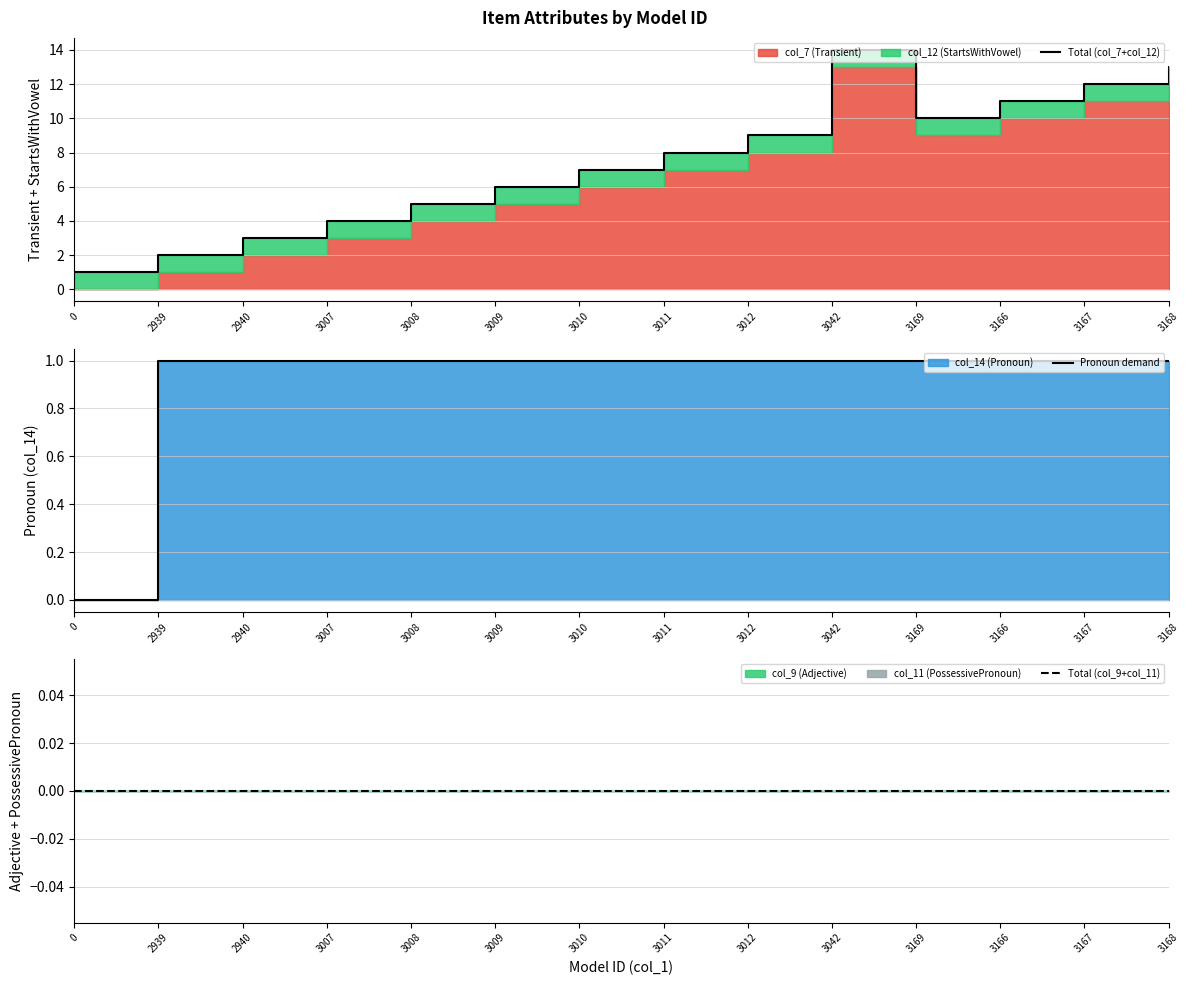

Is the value of Total (col_9+col_11) at 2940 greater than the value of Pronoun demand at 3168?

No